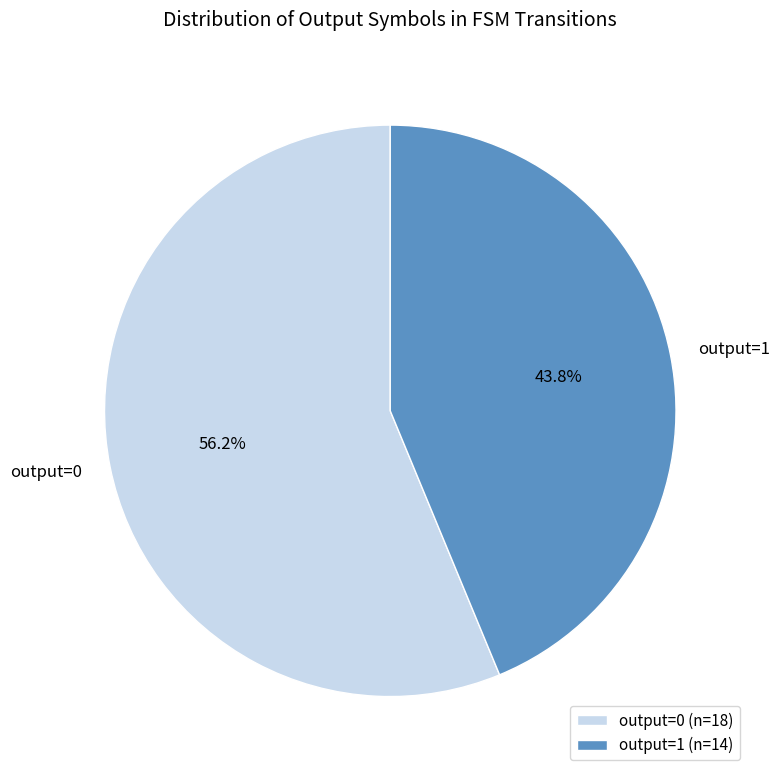

What is the smallest slice in the pie chart?

output=1